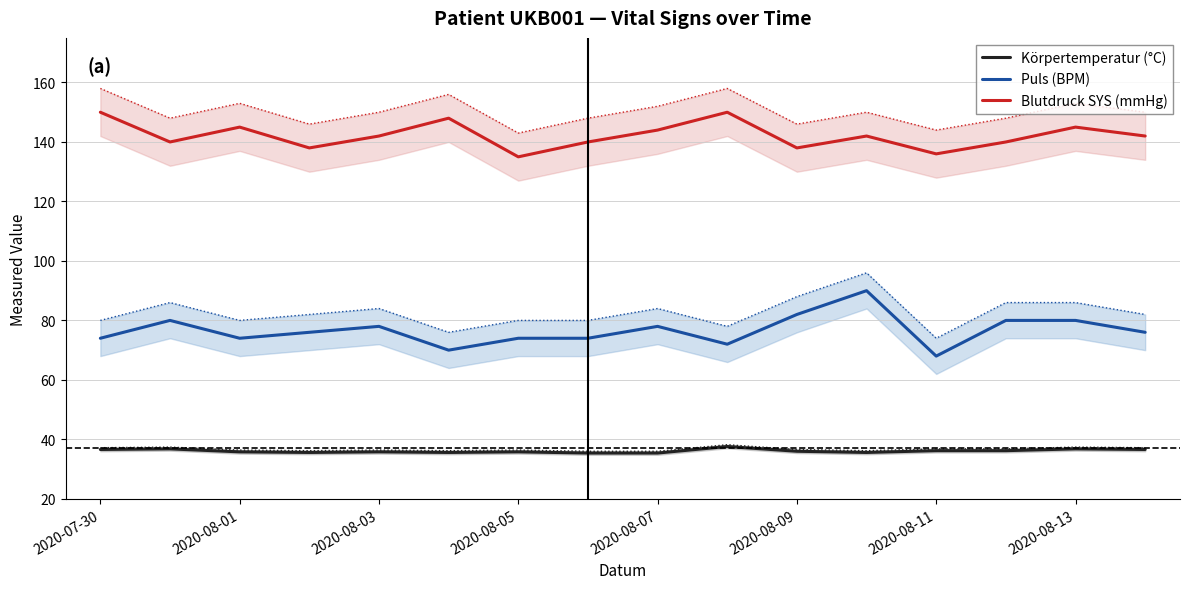

Is this an area chart (filled region under the line)?

No